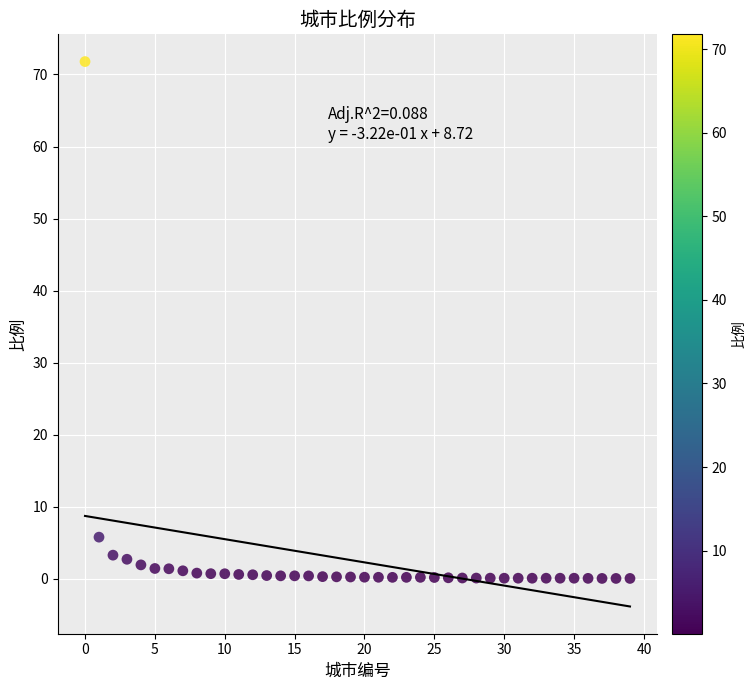

What Y value in the scatter plot is closest to 35?

5.8